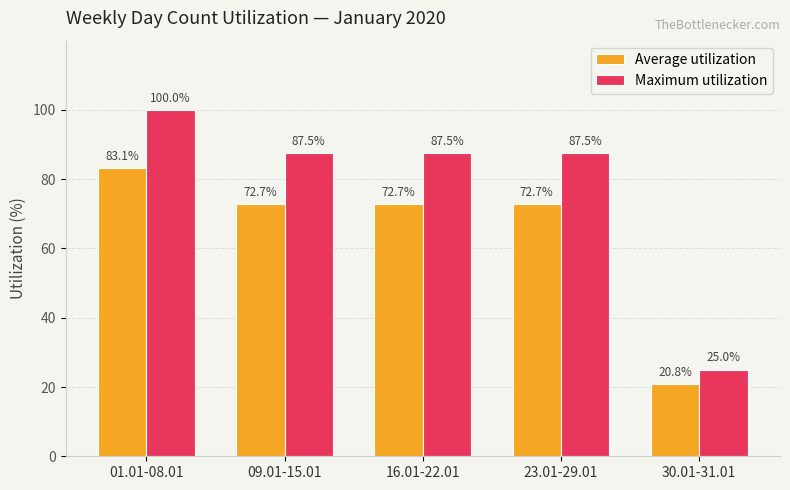

Reading left to right, extract all data points from this chart.

Average utilization: 01.01-08.01=83.1	09.01-15.01=72.7	16.01-22.01=72.7	23.01-29.01=72.7	30.01-31.01=20.8
Maximum utilization: 01.01-08.01=100.0	09.01-15.01=87.5	16.01-22.01=87.5	23.01-29.01=87.5	30.01-31.01=25.0